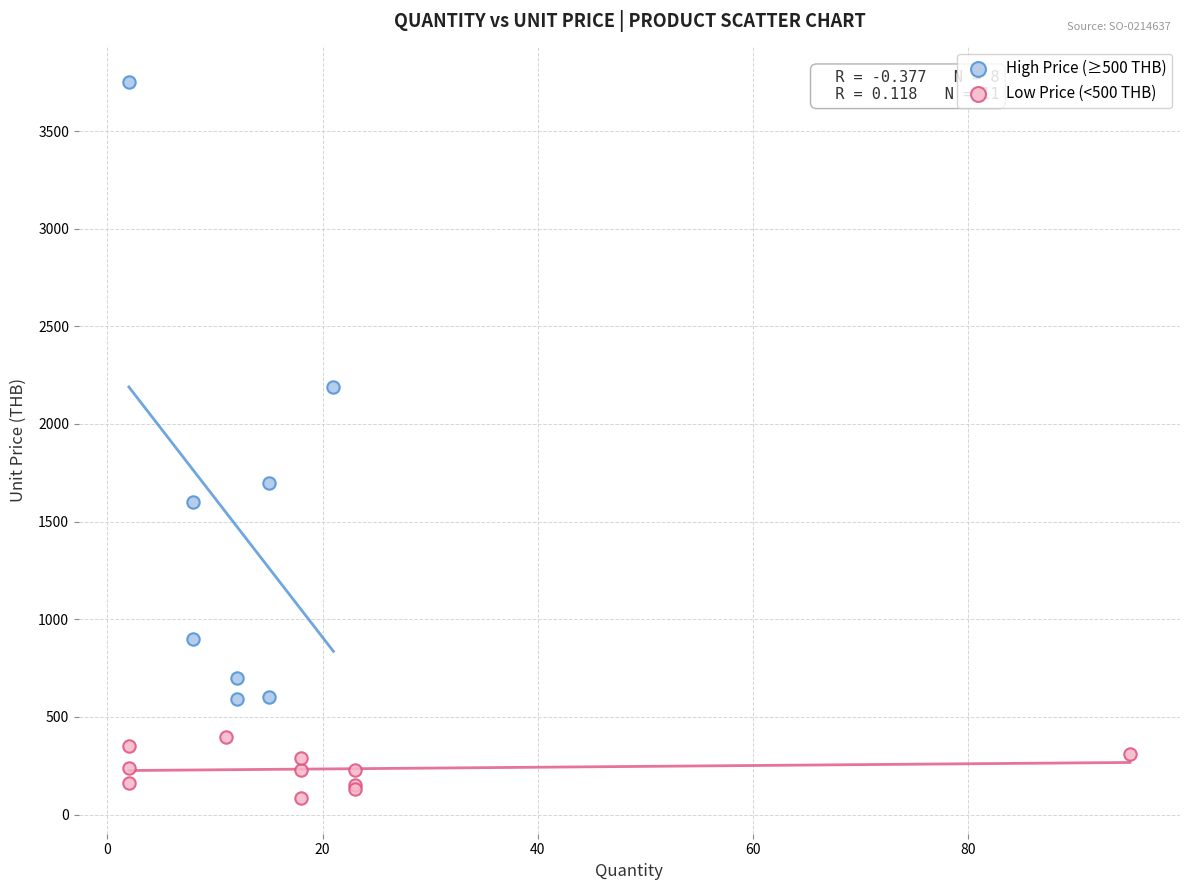

Which series reaches the minimum Y coordinate?

Low Price (<500 THB)